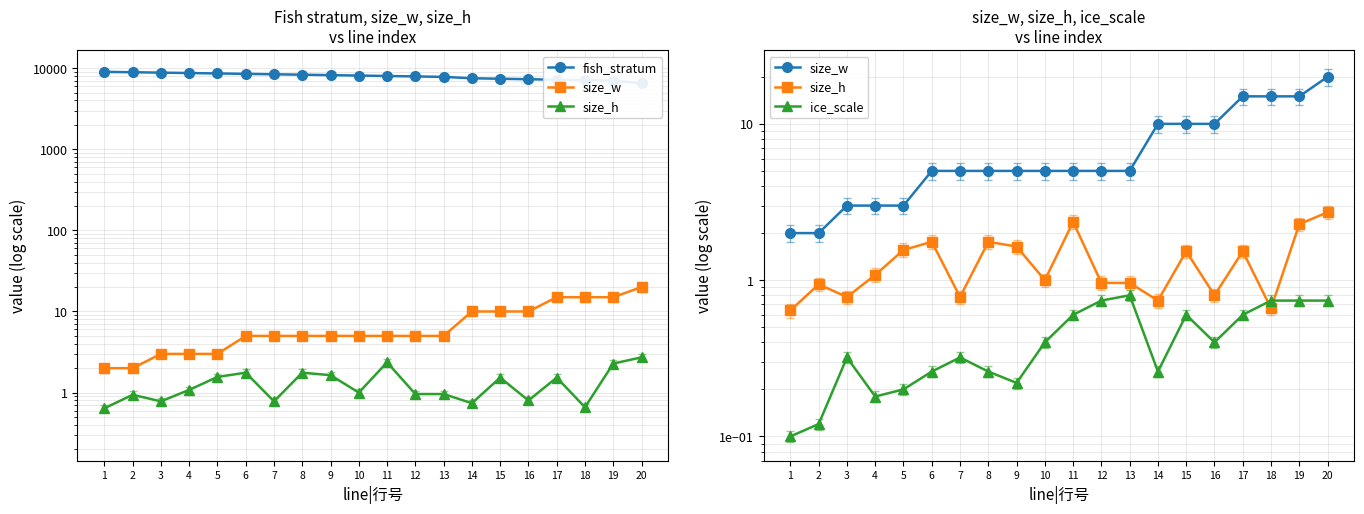

Reading left to right, what are all the values shown in this chart?

fish_stratum: 9000.0	8900.0	8800.0	8700.0	8600.0	8500.0	8400.0	8300.0	8200.0	8100.0	8000.0	7900.0	7800.0	7500.0	7400.0	7300.0	7200.0	7100.0	7000.0	6500.0
size_w: 2.0	2.0	3.0	3.0	3.0	5.0	5.0	5.0	5.0	5.0	5.0	5.0	5.0	10.0	10.0	10.0	15.0	15.0	15.0	20.0
size_h: 0.6	0.9	0.8	1.1	1.6	1.8	0.8	1.8	1.6	1.0	2.4	1.0	1.0	0.7	1.5	0.8	1.5	0.7	2.3	2.7
ice_scale: 0.1	0.1	0.3	0.2	0.2	0.3	0.3	0.3	0.2	0.4	0.6	0.7	0.8	0.3	0.6	0.4	0.6	0.7	0.7	0.7